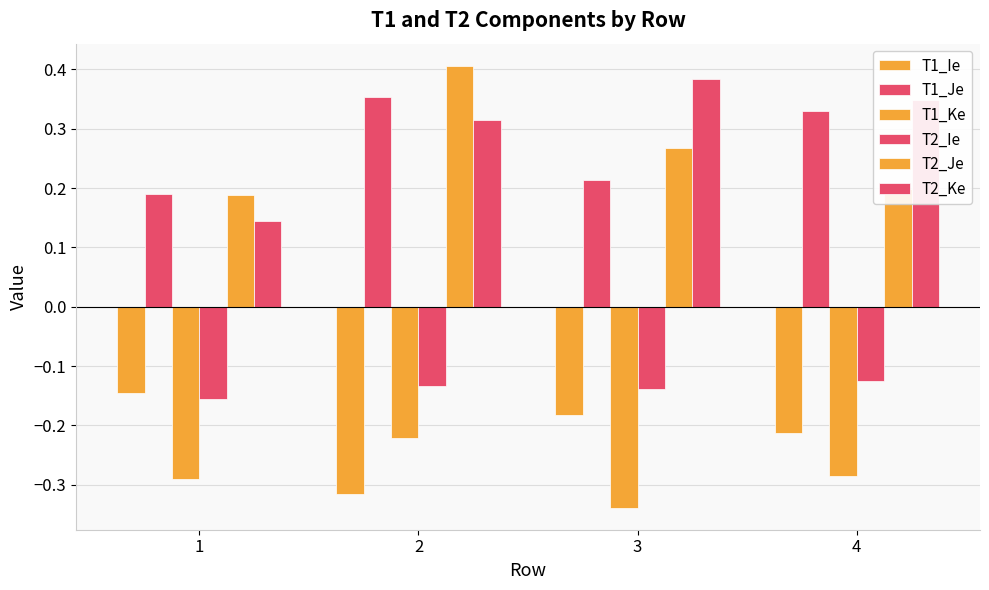

How many groups of bars are there?

4